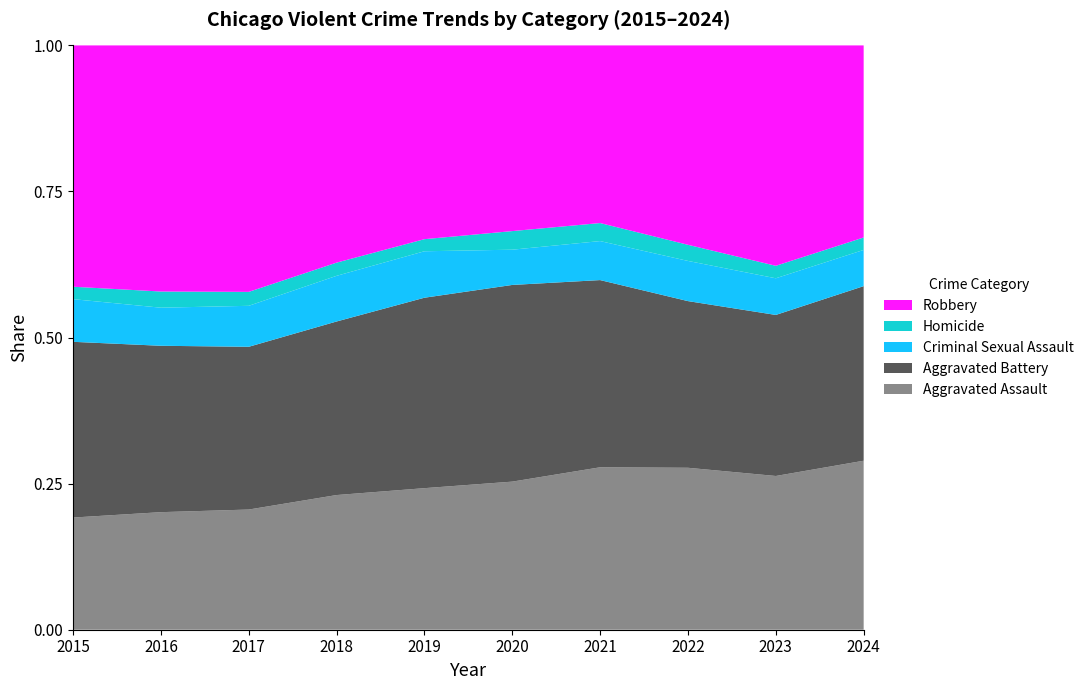

Reading left to right, list all the values displayed in this chart.

Aggravated Assault: 2015=4480	2016=5713	2017=5793	2018=6002	2019=5841	2020=6265	2021=7242	2022=7280	2023=7710	2024=6425
Aggravated Battery: 2015=7019	2016=8086	2017=7845	2018=7735	2019=7858	2020=8321	2021=8347	2022=7492	2023=8077	2024=6638
Criminal Sexual Assault: 2015=1704	2016=1851	2017=1975	2018=2035	2019=1917	2020=1491	2021=1739	2022=1806	2023=1838	2024=1377
Homicide: 2015=496	2016=786	2017=672	2018=588	2019=499	2020=787	2021=804	2022=725	2023=626	2024=473
Robbery: 2015=9638	2016=11960	2017=11880	2018=9681	2019=7995	2020=7855	2021=7920	2022=8963	2023=11053	2024=7302